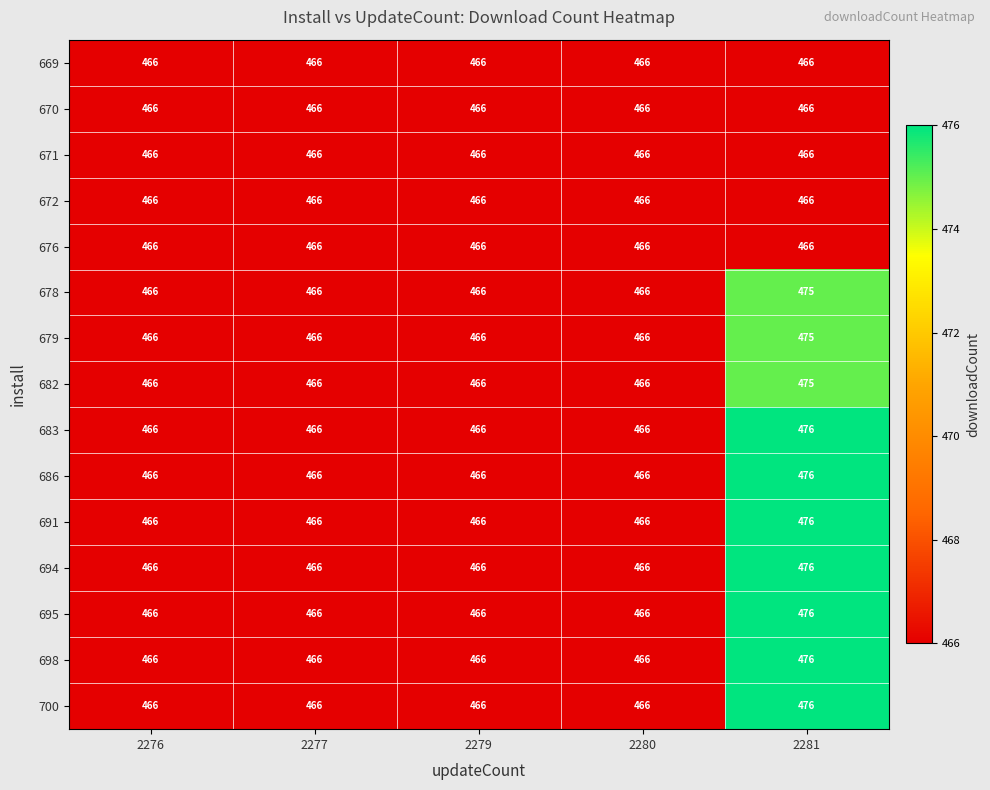

At which category is the sum across all series the highest?

2281